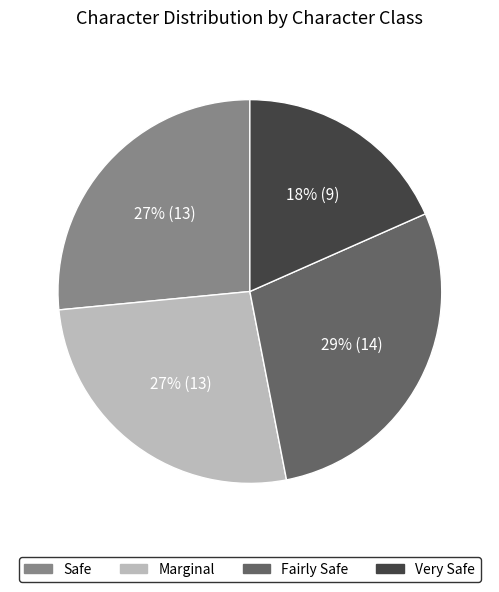

How many segments does this pie chart have?

4